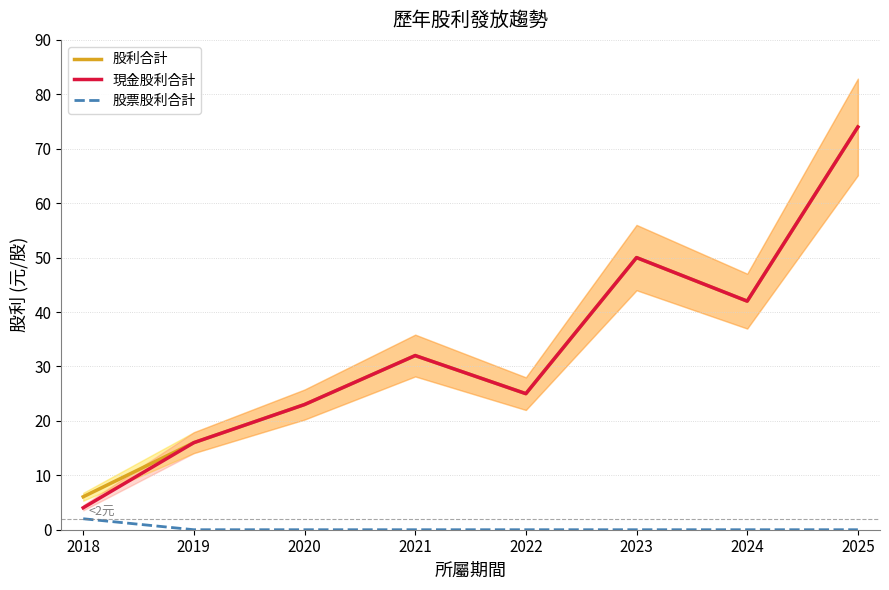

What is the difference between the 現金股利合計 values at 2022 and 2021?

7.0